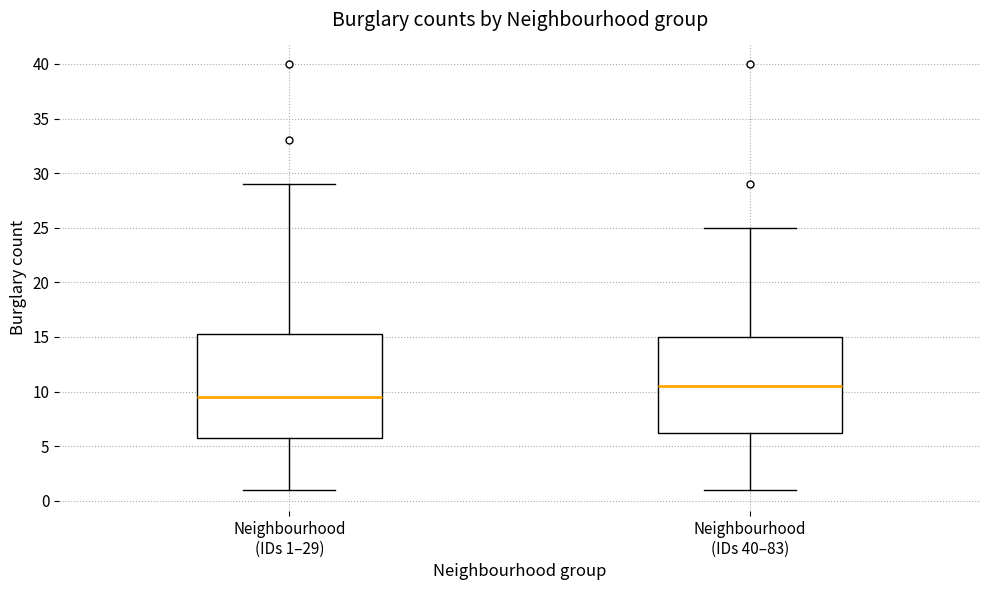

Where is the upper edge of the box for Neighbourhood (IDs 1–29) on the y-axis? The values are not printed on the chart, so give them approximately, as read against the axis.

15.5